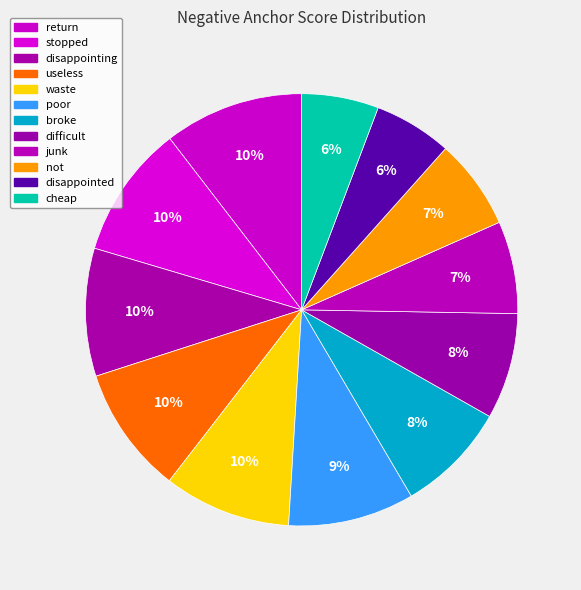

How many segments does this pie chart have?

12